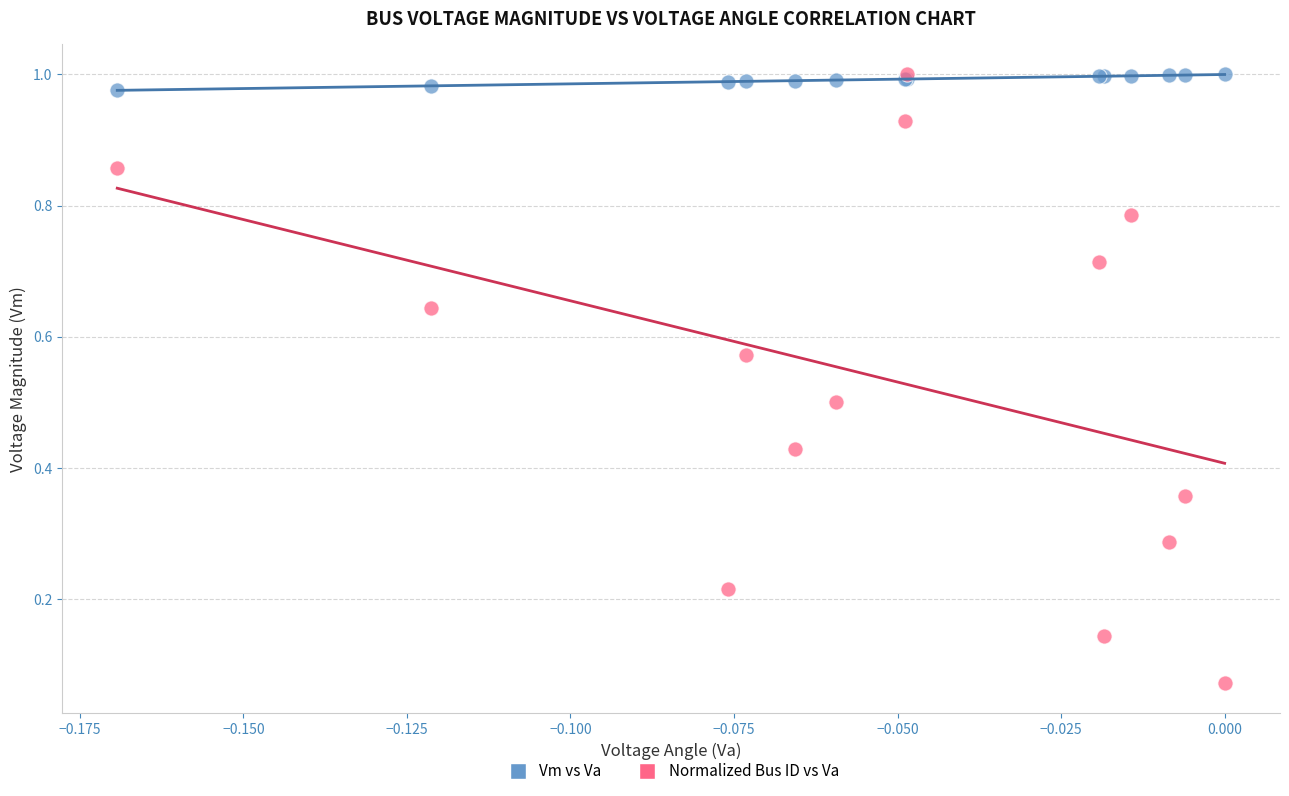

What are all the series names shown in the legend?

Vm vs Va, Normalized Bus ID vs Va